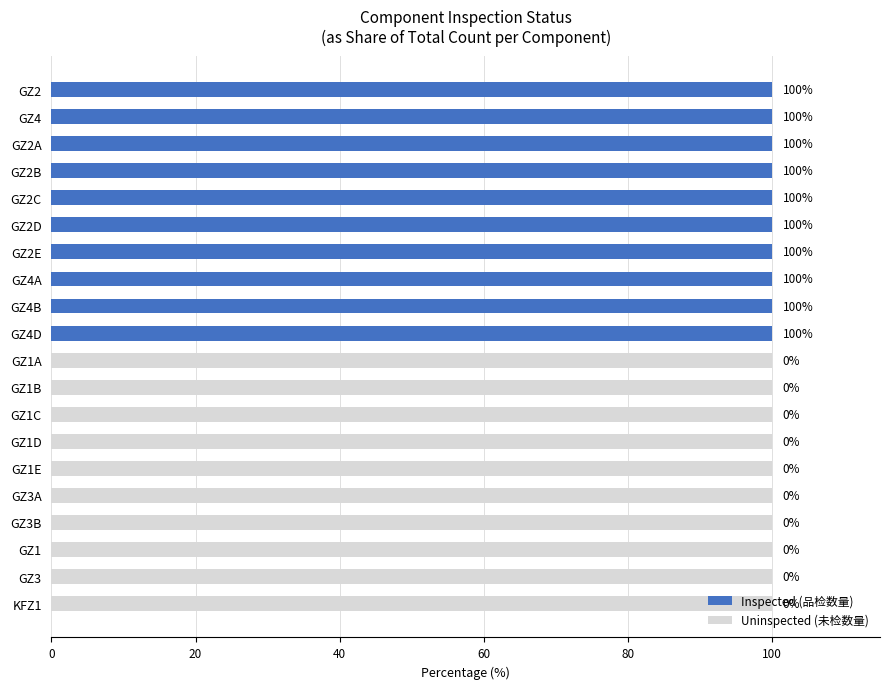

Is it true that Inspected (品检数量) equals -39 at GZ1B?

False